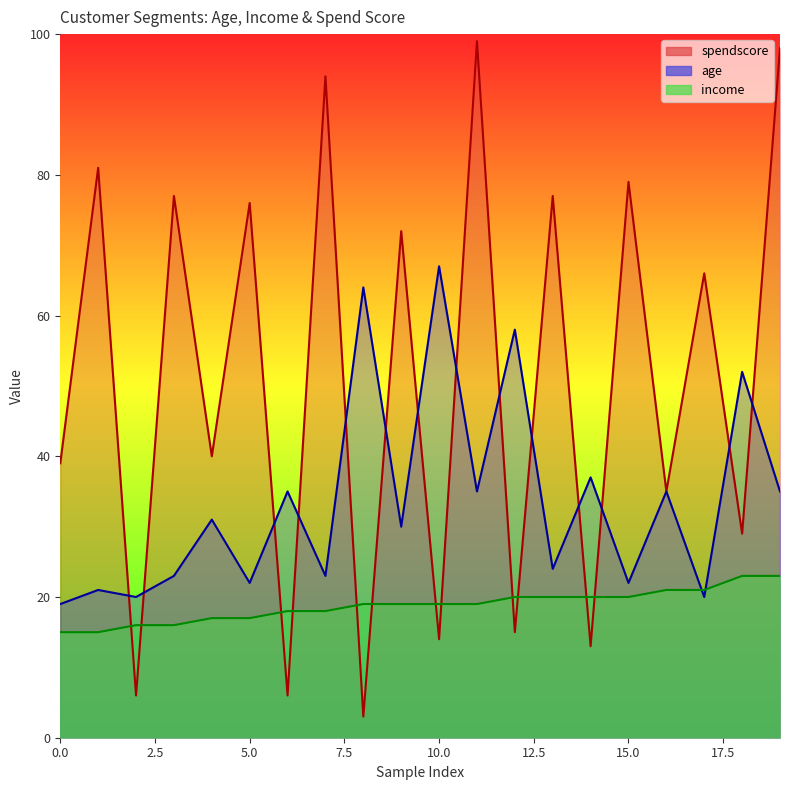

Between 1 and 8, which series saw the biggest shift?

spendscore